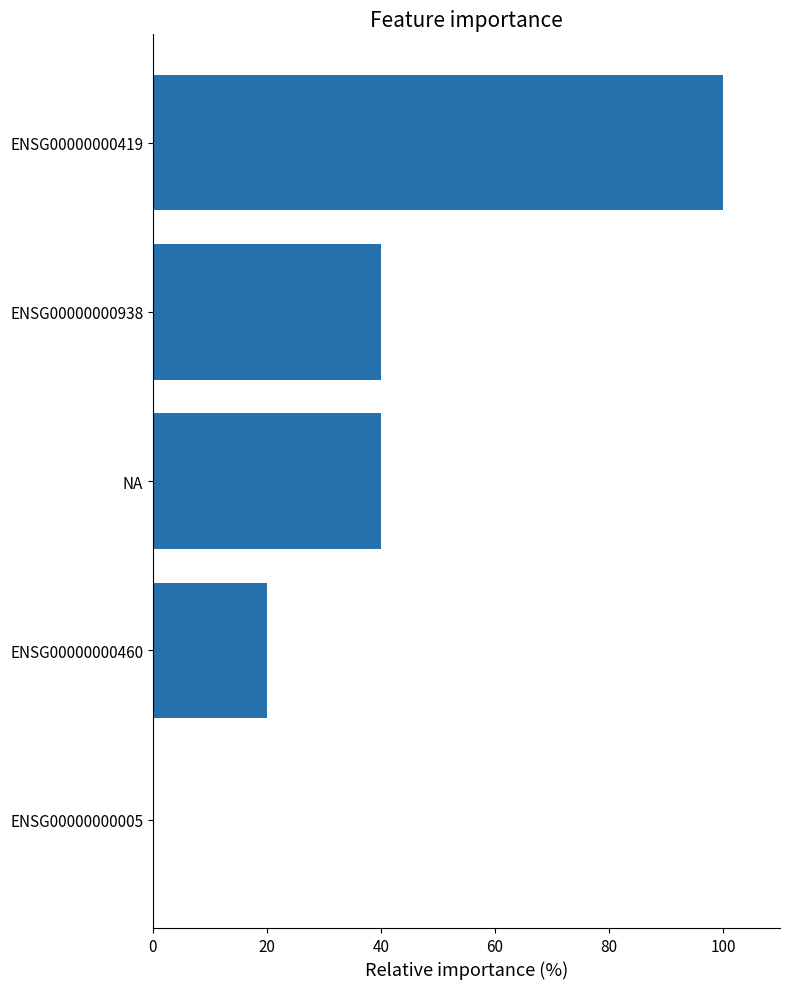

What is the maximum value shown in the chart?

100